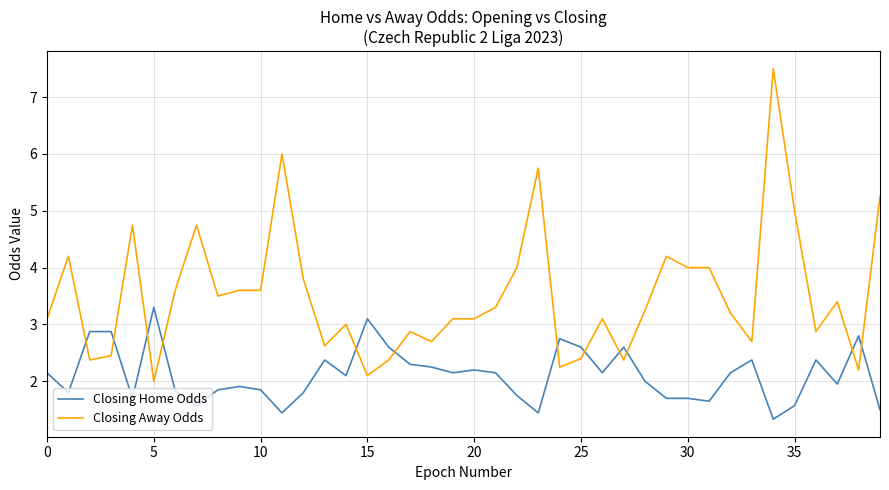

True or false: Closing Home Odds and Closing Away Odds cross at least once.

True